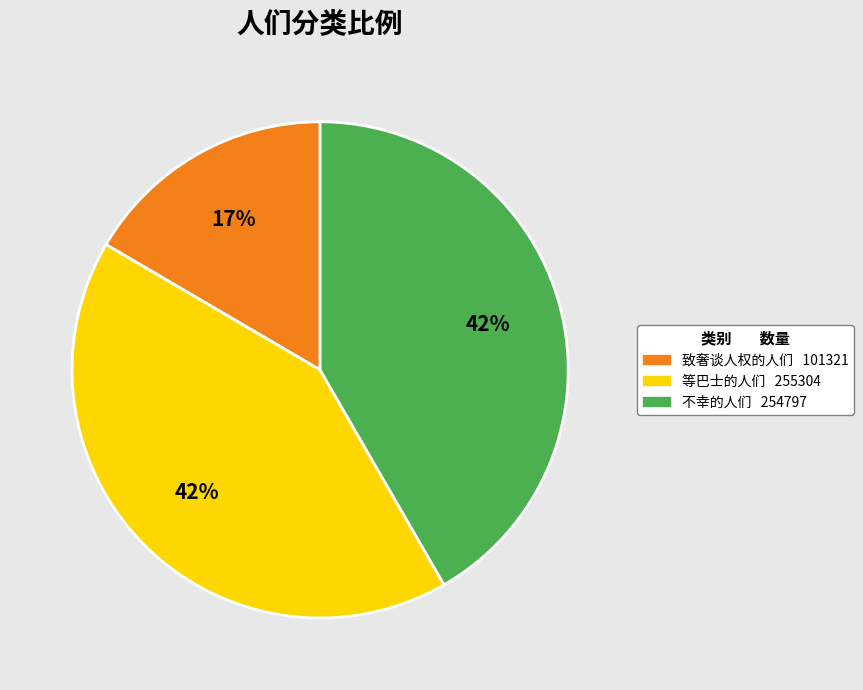

Is the sum of 不幸的人们 and 等巴士的人们 greater than half?

Yes